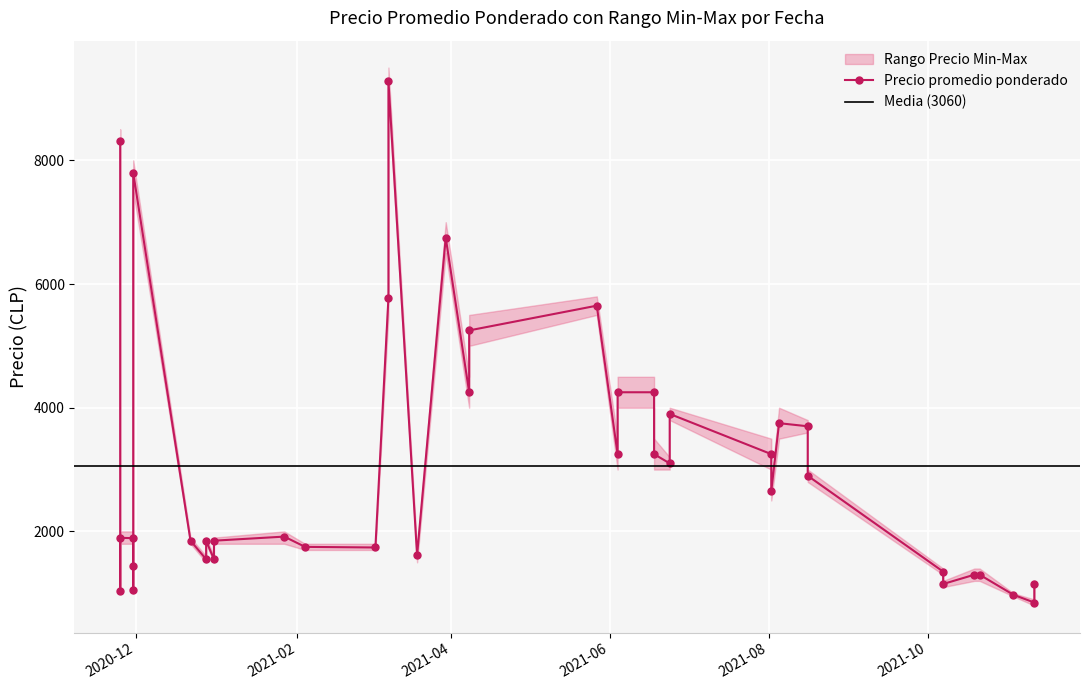

What is the maximum value shown in the chart?

9500